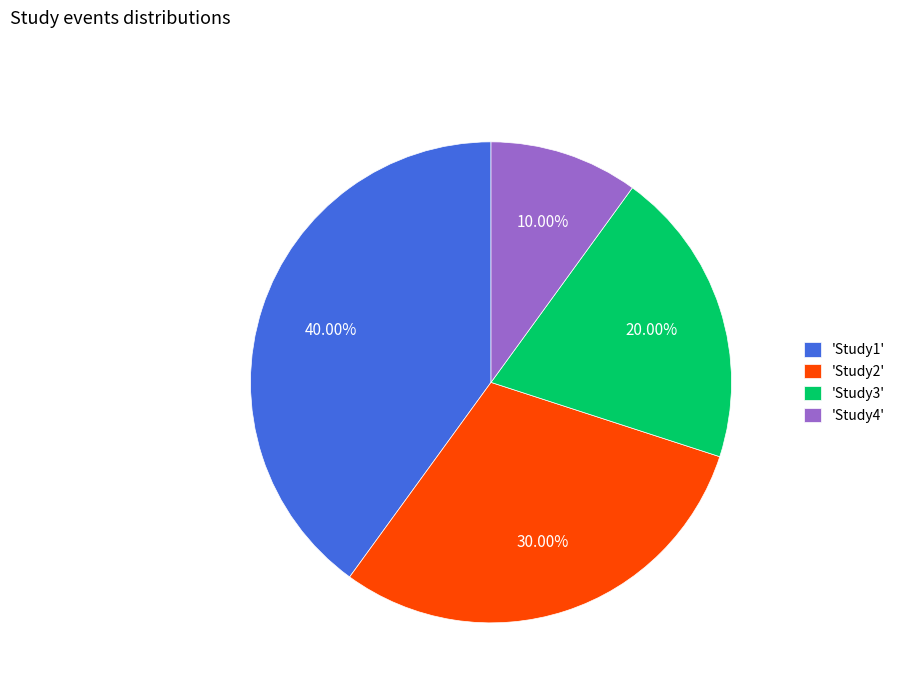

Combined, do 'Study3' and 'Study4' account for over 50%?

No